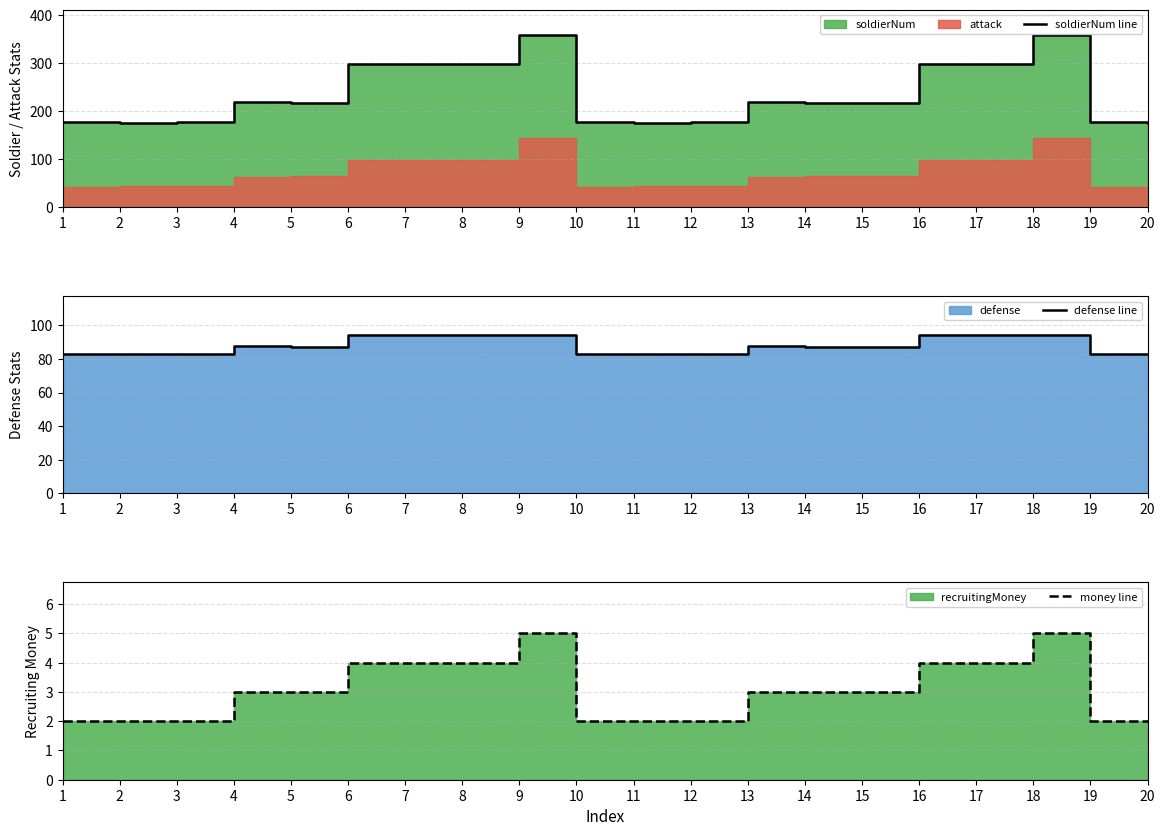

Reading right to left, transcribe all the data shown in this chart.

soldierNum line: 20=175	19=178	18=358	17=299	16=299	15=218	14=218	13=219	12=177	11=175	10=178	9=358	8=299	7=299	6=299	5=218	4=219	3=177	2=175	1=178
defense line: 20=83	19=83	18=94	17=94	16=94	15=87	14=87	13=88	12=83	11=83	10=83	9=94	8=94	7=94	6=94	5=87	4=88	3=83	2=83	1=83
money line: 20=2	19=2	18=5	17=4	16=4	15=3	14=3	13=3	12=2	11=2	10=2	9=5	8=4	7=4	6=4	5=3	4=3	3=2	2=2	1=2